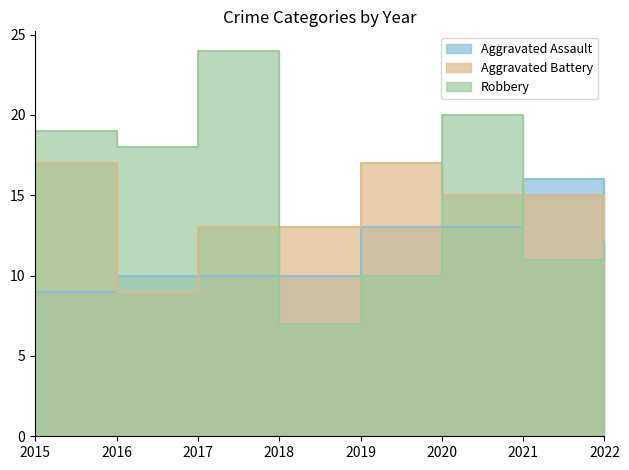

At which category does the chart reach its minimum across all series?

2018